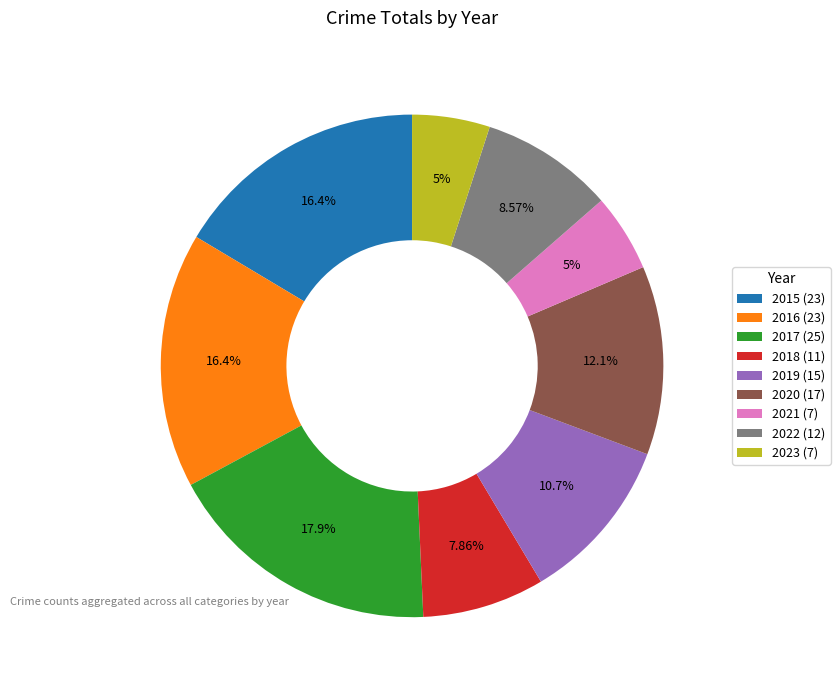

What percentage is the 2017 slice, to the nearest percent?

18%